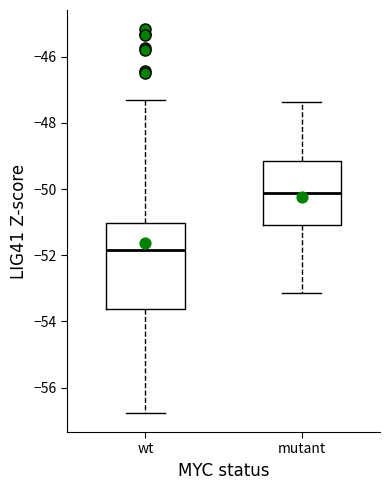

Comparing the boxes themselves (not the whiskers), which one is the tallest?

wt